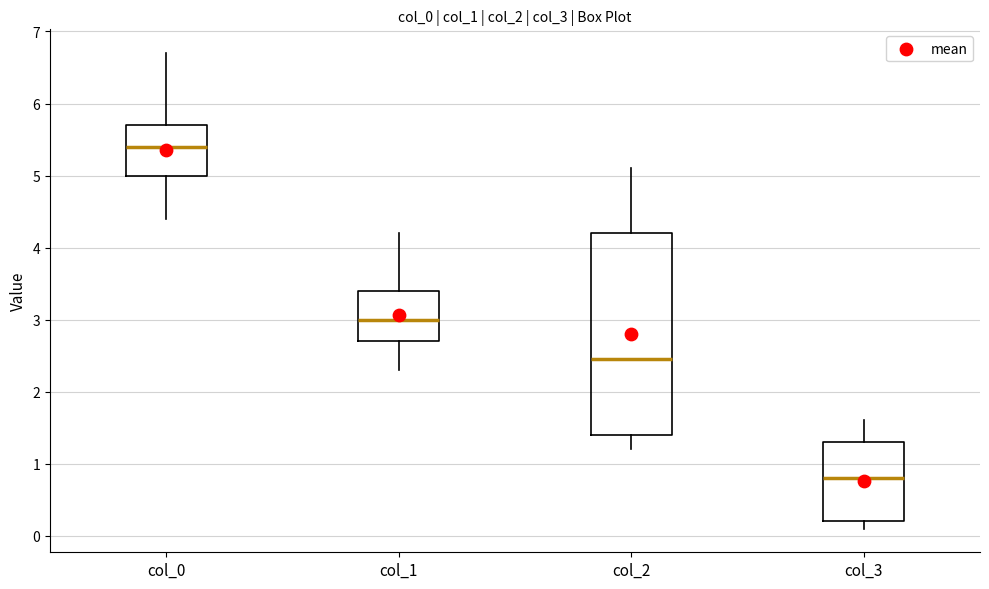

Where does the upper whisker of the box for col_3 end on the y-axis? The values are not printed on the chart, so give them approximately, as read against the axis.

1.6